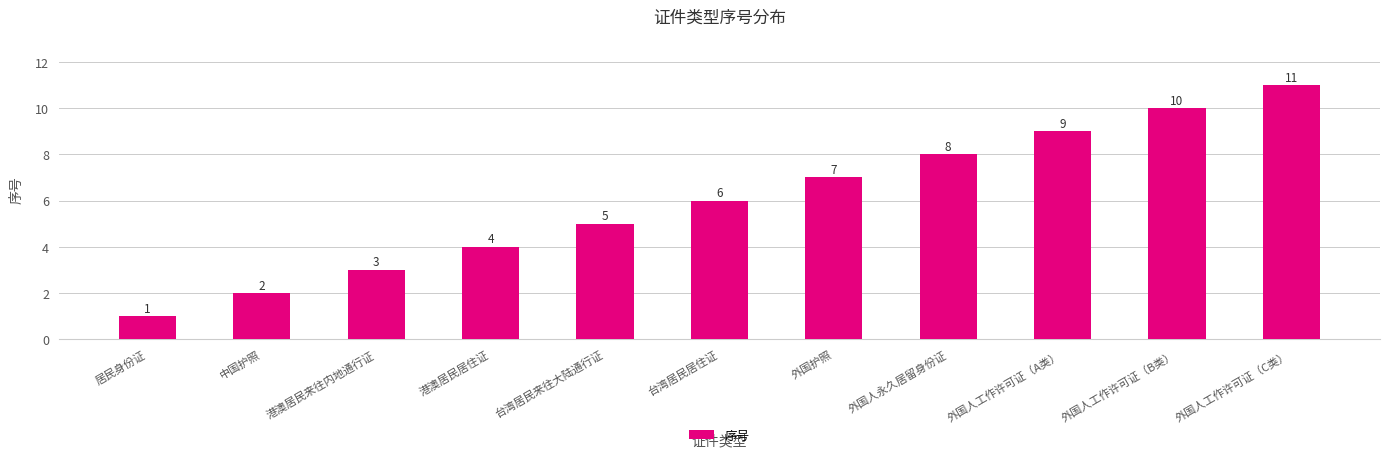

The chart shows a value of 2 at 外国护照. True or false?

False